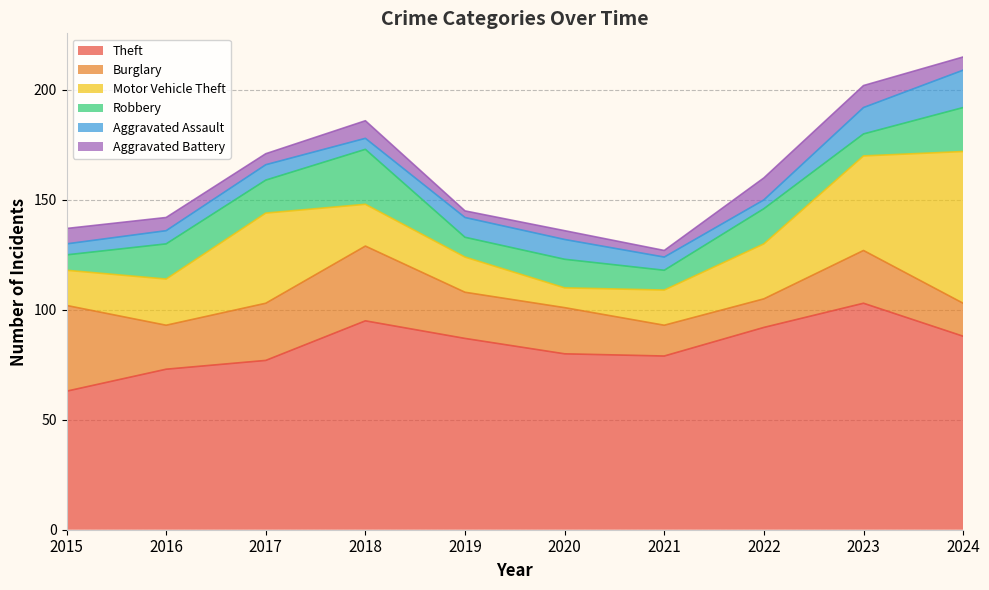

Which category has the highest value across all series?

2023